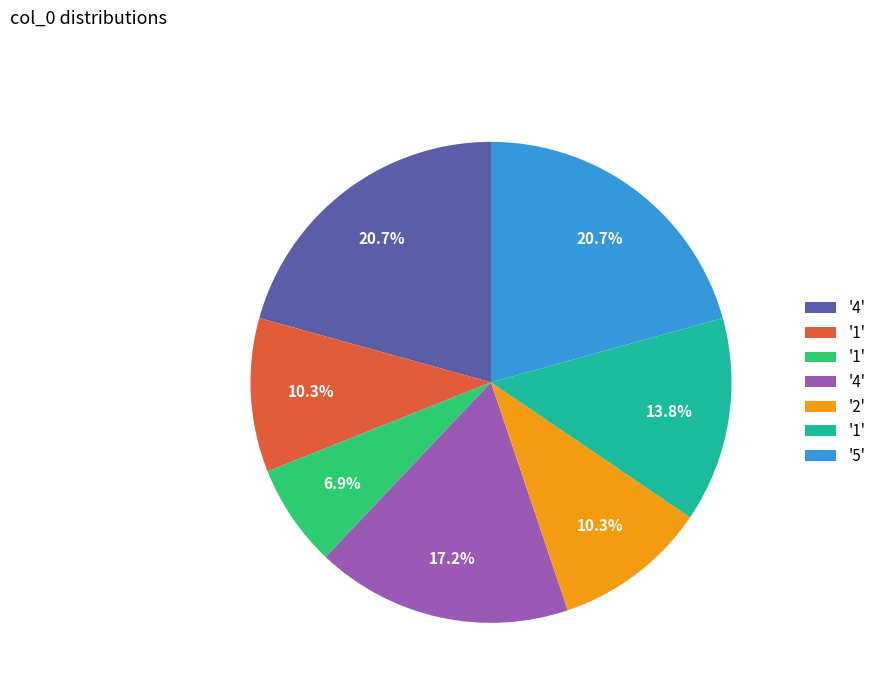

Does any single category account for the majority?

No